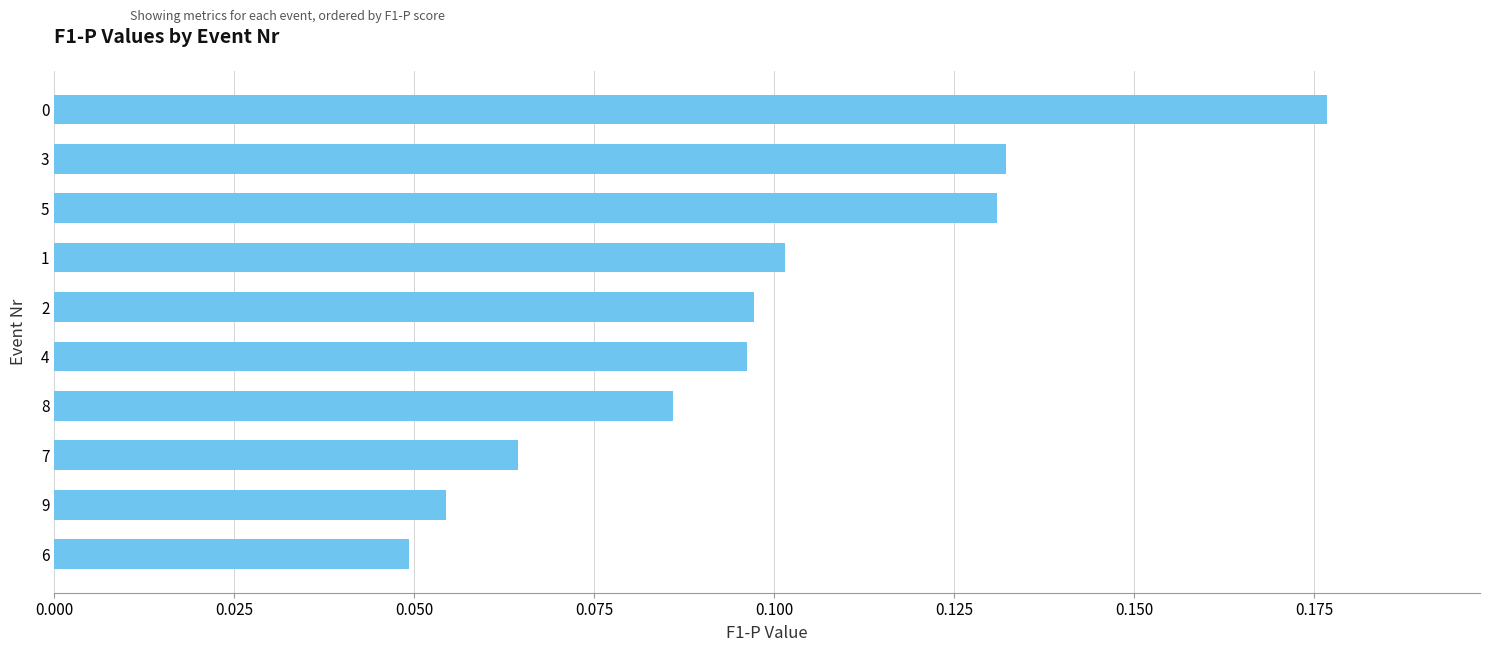

What is the sum of all values?

1.0